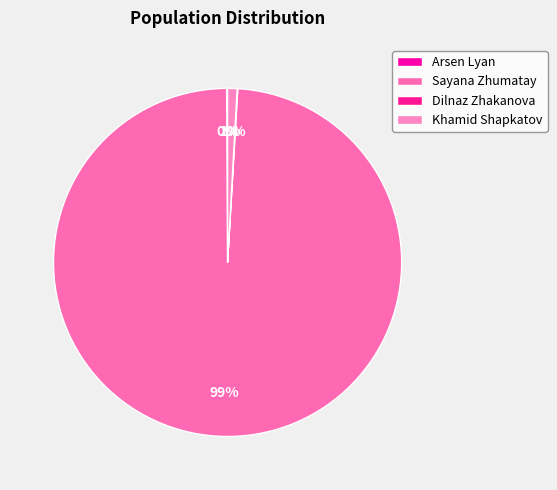

True or false: Arsen Lyan accounts for 0% of the total.

True